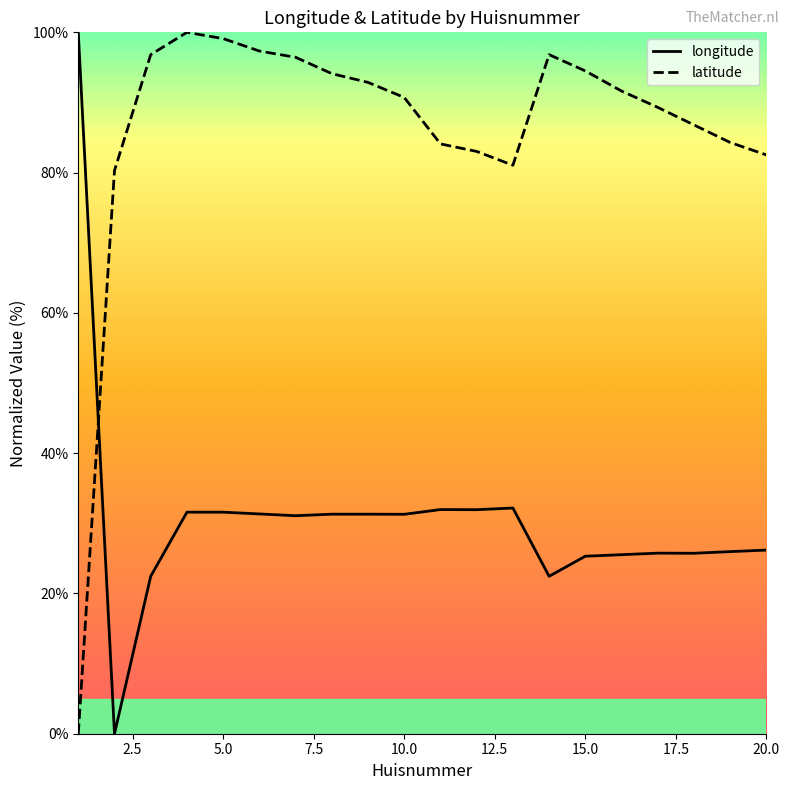

True or false: longitude has a value of 20.1 at 5.0.

False